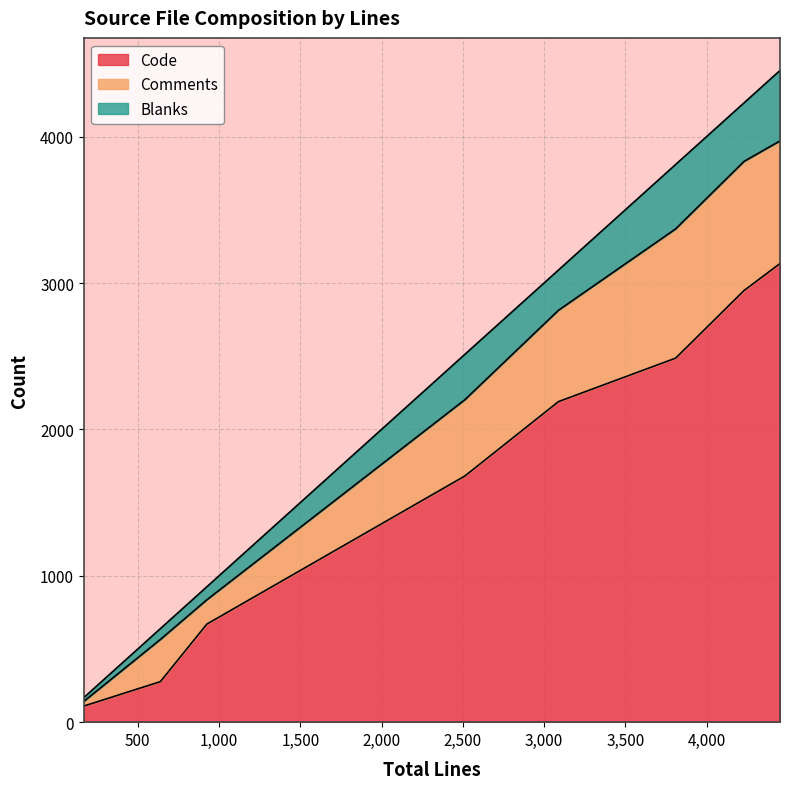

Reading left to right, what are all the values shown in this chart?

Code: rendservice.c=3133	relay.c=2190	nodelist.h=110	nodelist.c=1682	entrynodes.h=277	entrynodes.c=2487	connection_edge.c=2949	buffers.c=670
Comments: rendservice.c=838	relay.c=624	nodelist.h=32	nodelist.c=521	entrynodes.h=288	entrynodes.c=883	connection_edge.c=882	buffers.c=166
Blanks: rendservice.c=481	relay.c=275	nodelist.h=26	nodelist.c=310	entrynodes.h=74	entrynodes.c=440	connection_edge.c=400	buffers.c=89